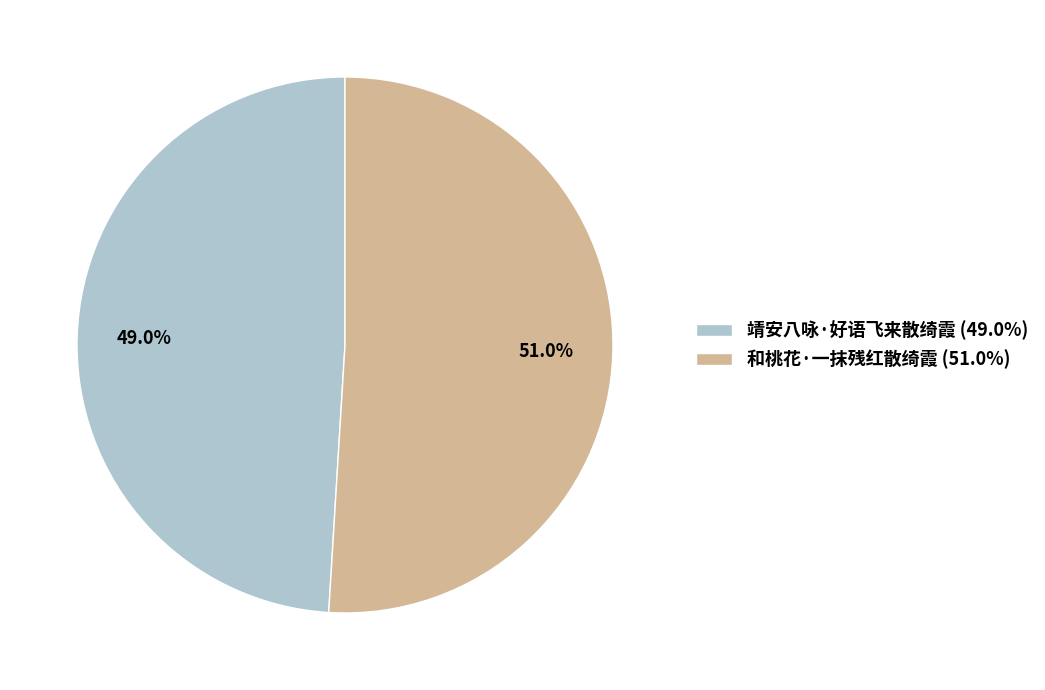

To the nearest percent, what is the difference between the 靖安八咏·好语飞来散绮霞 and 和桃花·一抹残红散绮霞 slice percentages?

2%